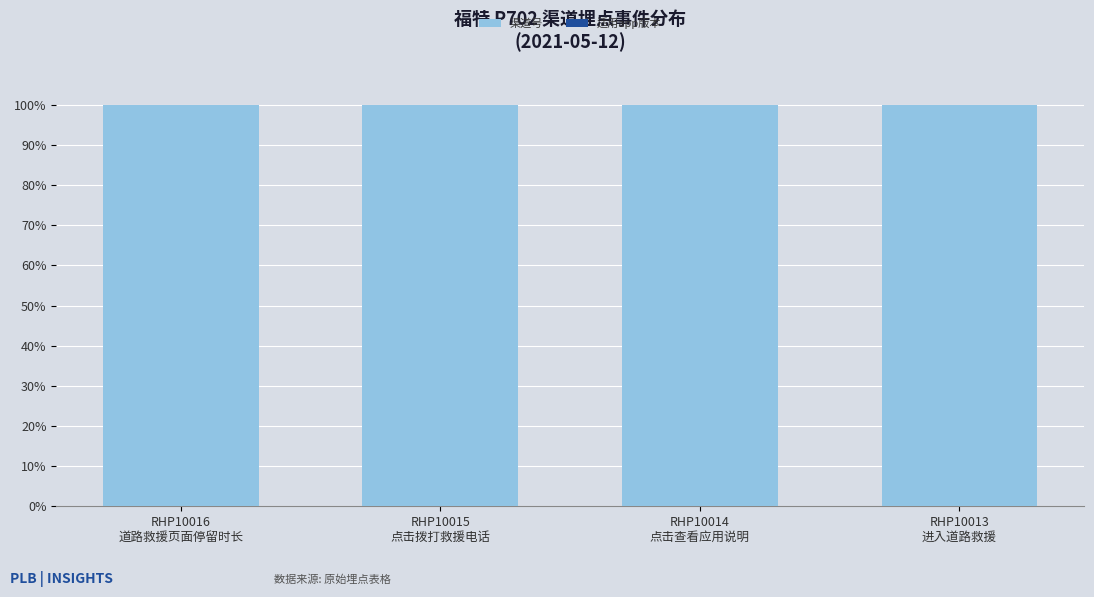

What is the highest value of the 渠道号 series?

100.0